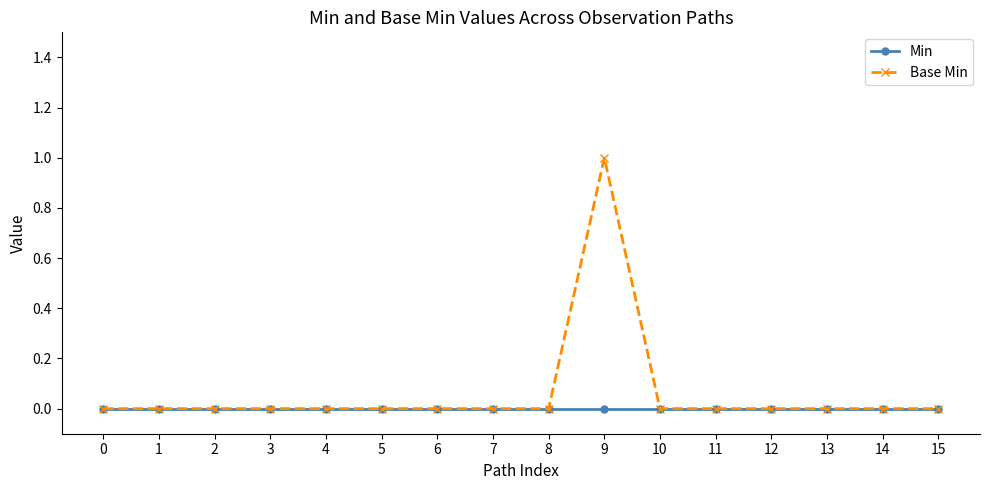

Which category has the highest value across all series?

9